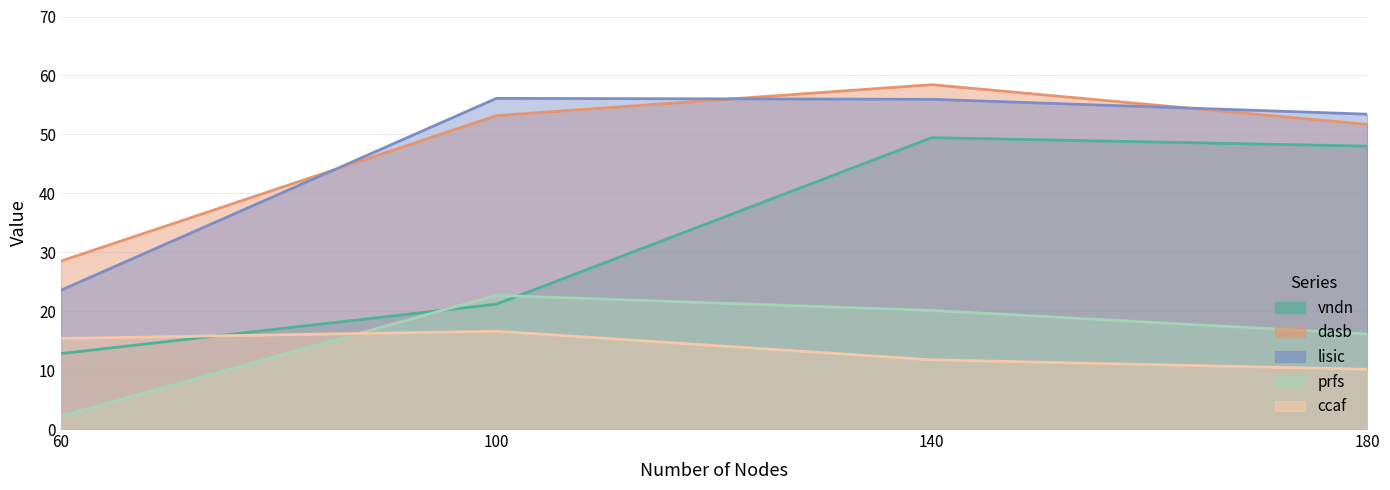

Is it true that vndn equals 48.0 at 180?

True